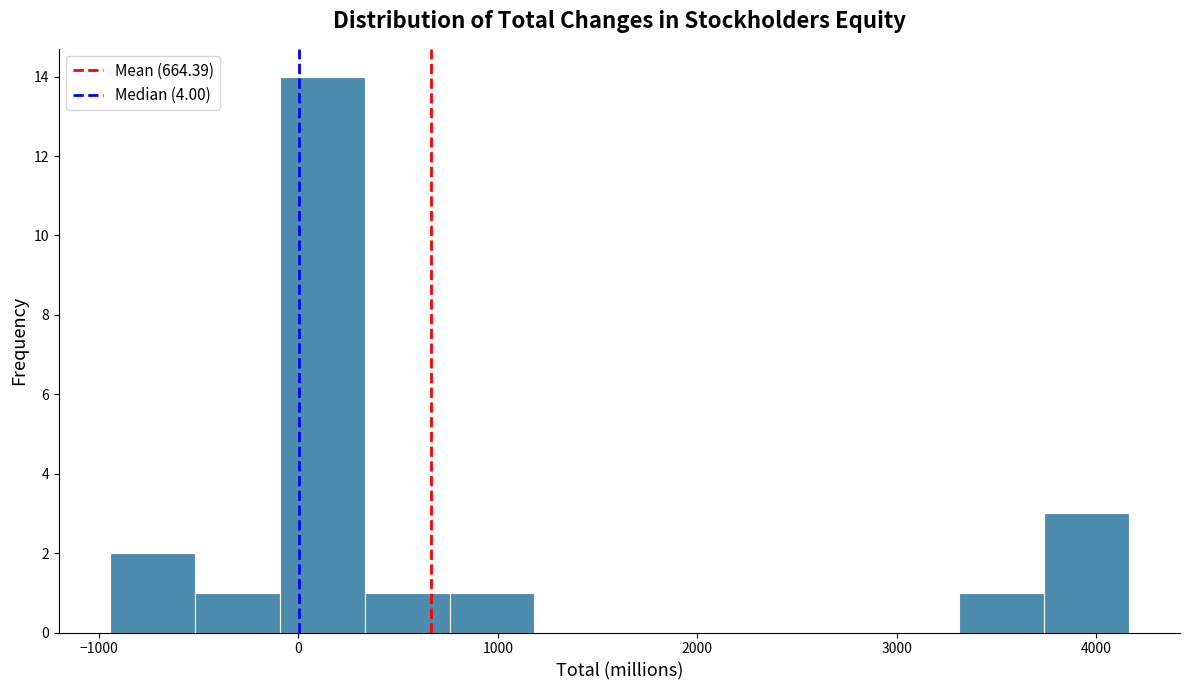

Reading left to right, list every bar in this chart as the range it spans on the x-axis followed by its height. Neither the bar edges nor the heights are printed on the chart, so give them approximately, as read against the axes.

-900 to -500: 2
-500 to -100: 1
-100 to 300: 14
300 to 800: 1
800 to 1200: 1
1200 to 1600: 0
1600 to 2000: 0
2000 to 2500: 0
2500 to 2900: 0
2900 to 3300: 0
3300 to 3700: 1
3700 to 4200: 3